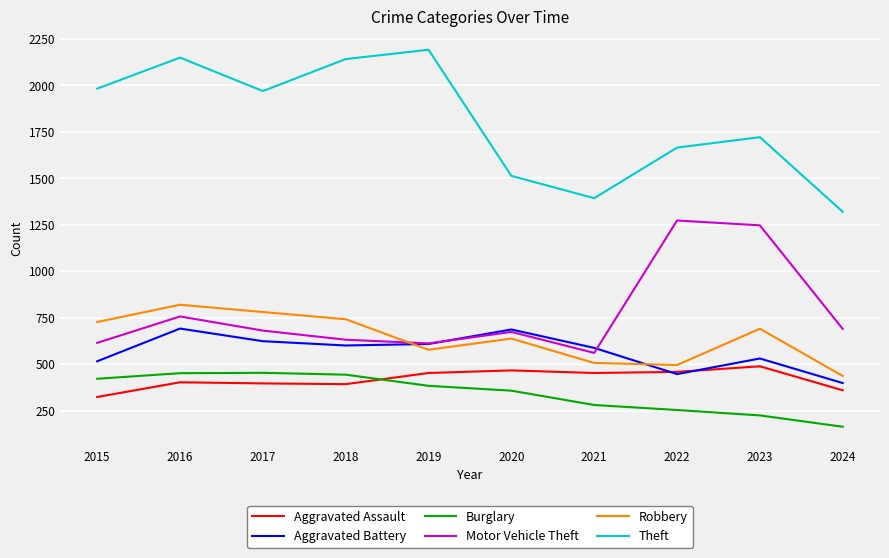

How many lines are shown in the chart?

6